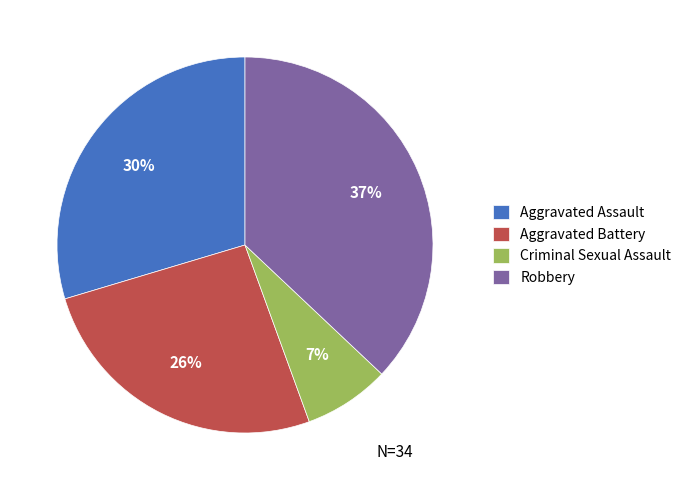

Do Robbery and Aggravated Battery together represent more than half of the pie?

Yes